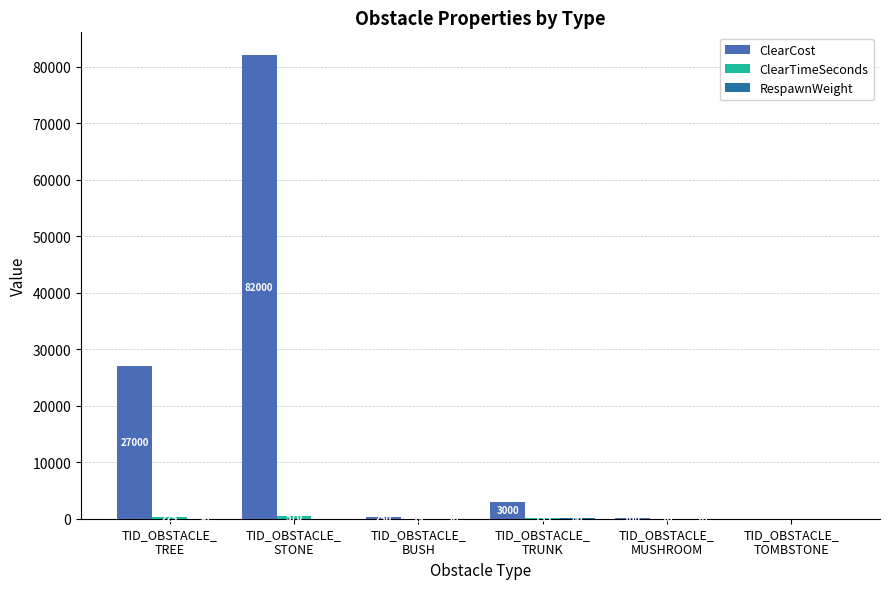

What is the sum of all ClearCost values?

112350